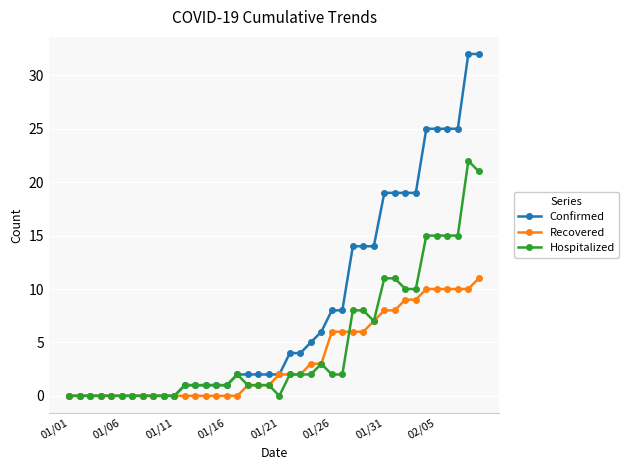

Which series has the largest range (max minus min)?

Confirmed